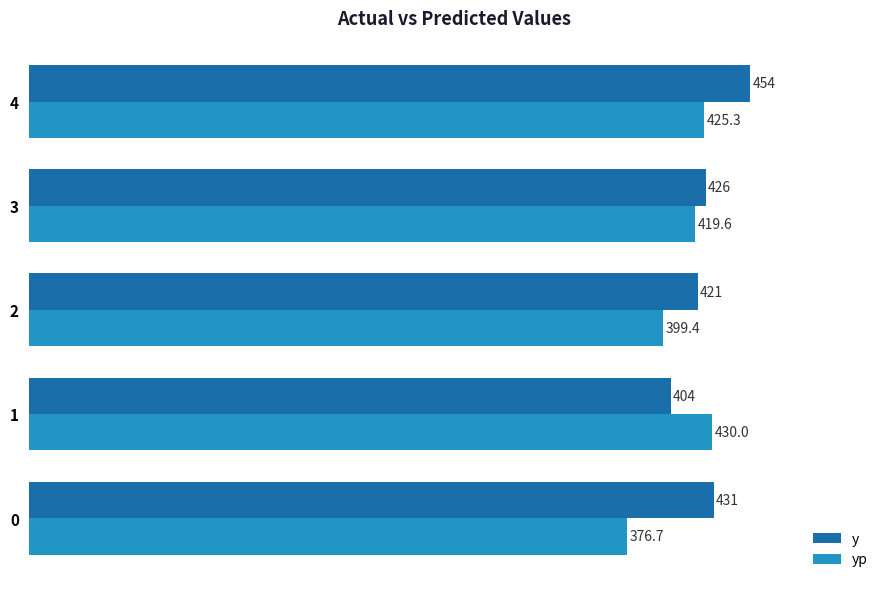

How many series are shown in this chart?

2